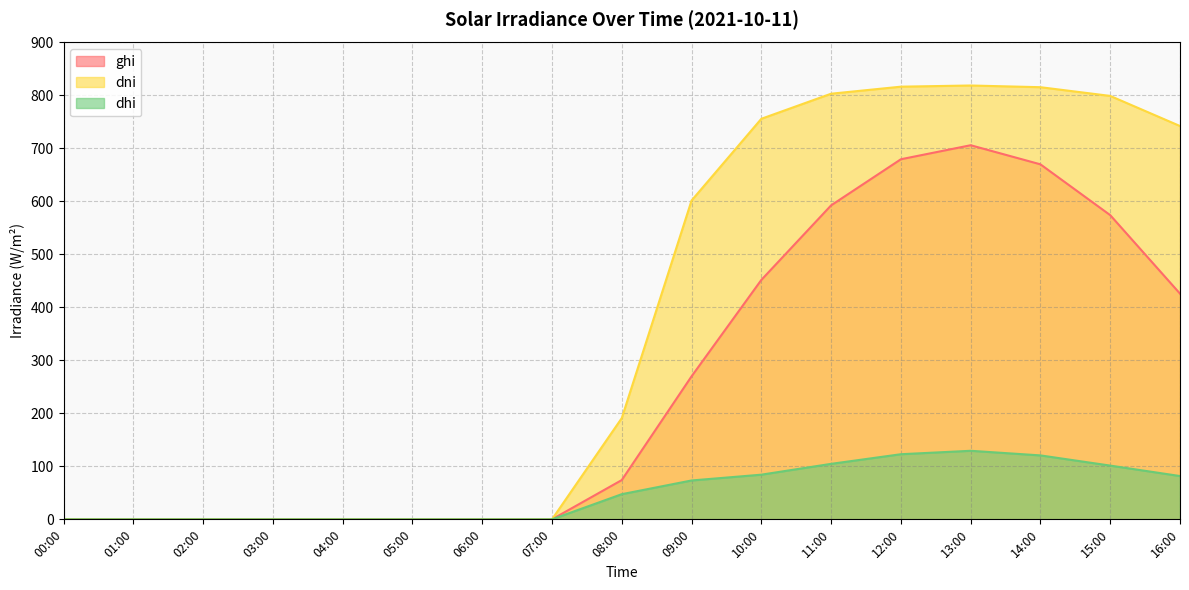

Is the value of ghi at 04:00 greater than the value of dni at 02:00?

No